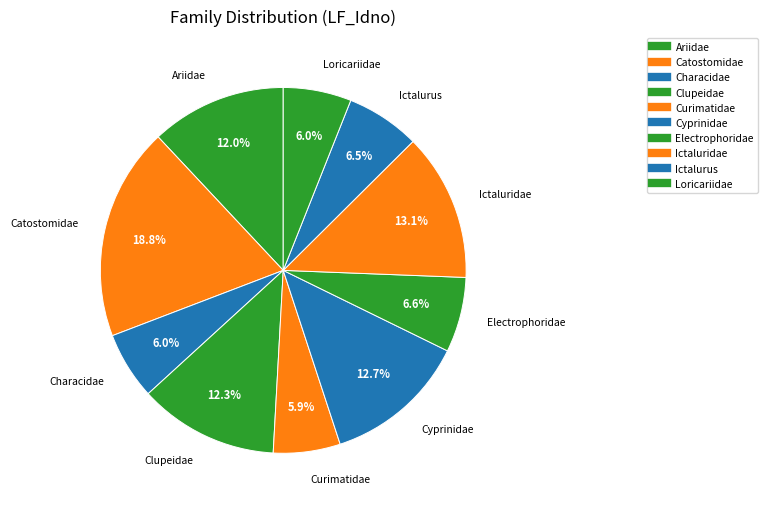

What percentage do Ictalurus and Characidae together represent?

12.5%